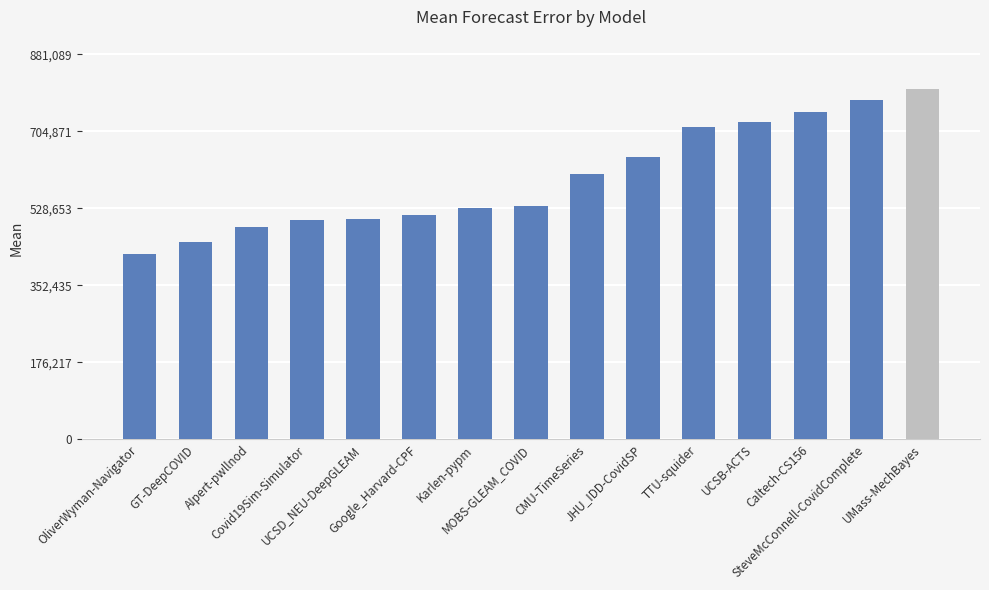

What is the label of the 5th bar from the left?

UCSD_NEU-DeepGLEAM